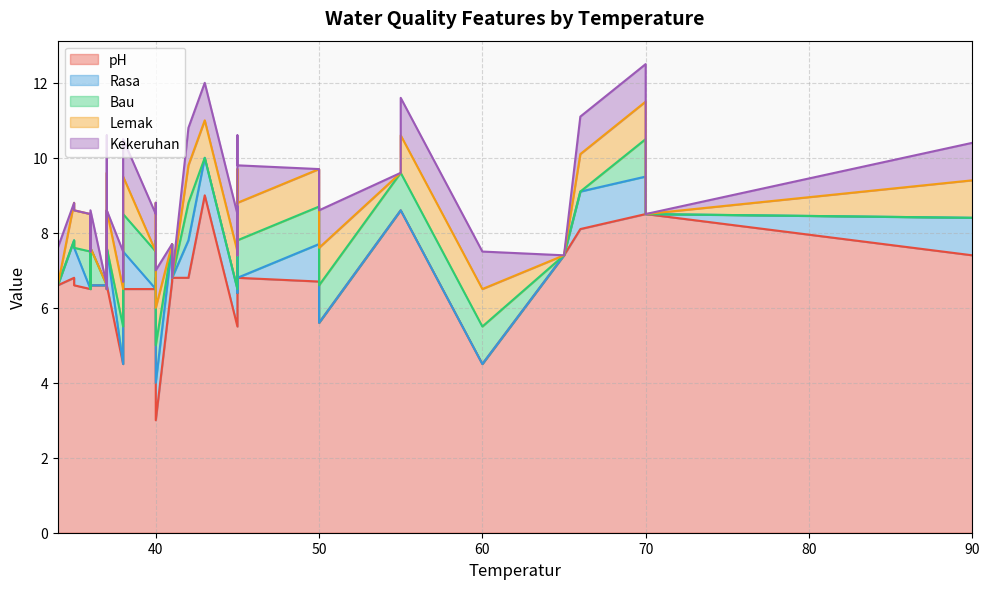

At 66, list the series in order from smallest to largest.

Bau, Rasa, Lemak, Kekeruhan, pH